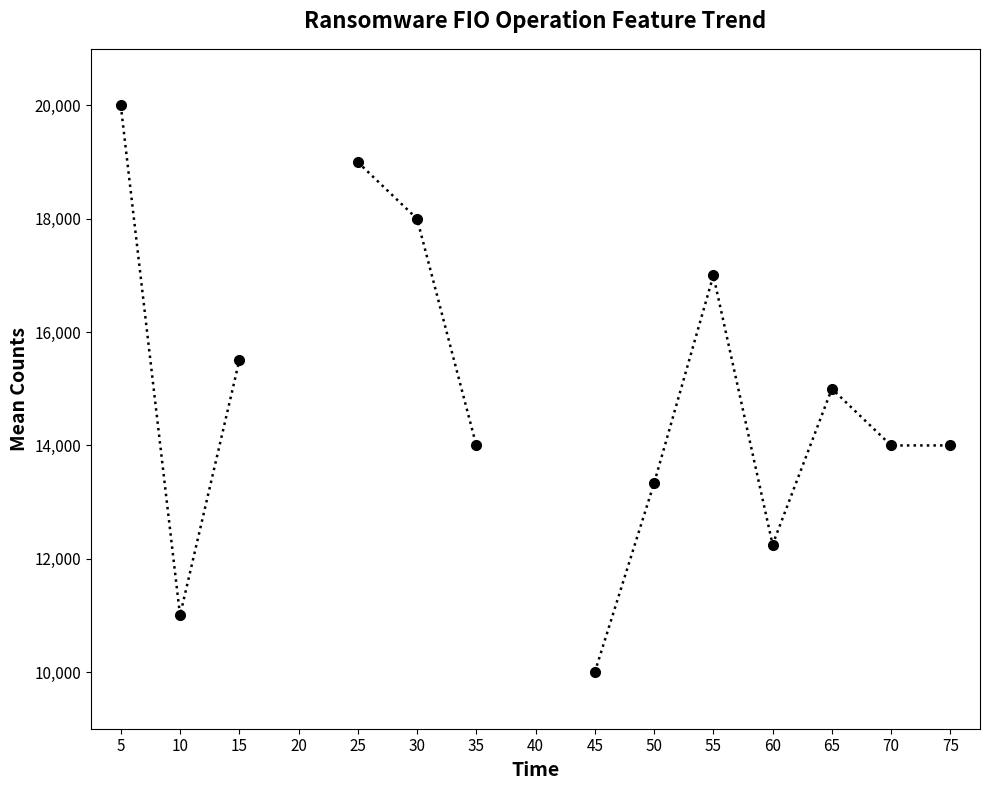

Between 55 and 60, which is larger?

55